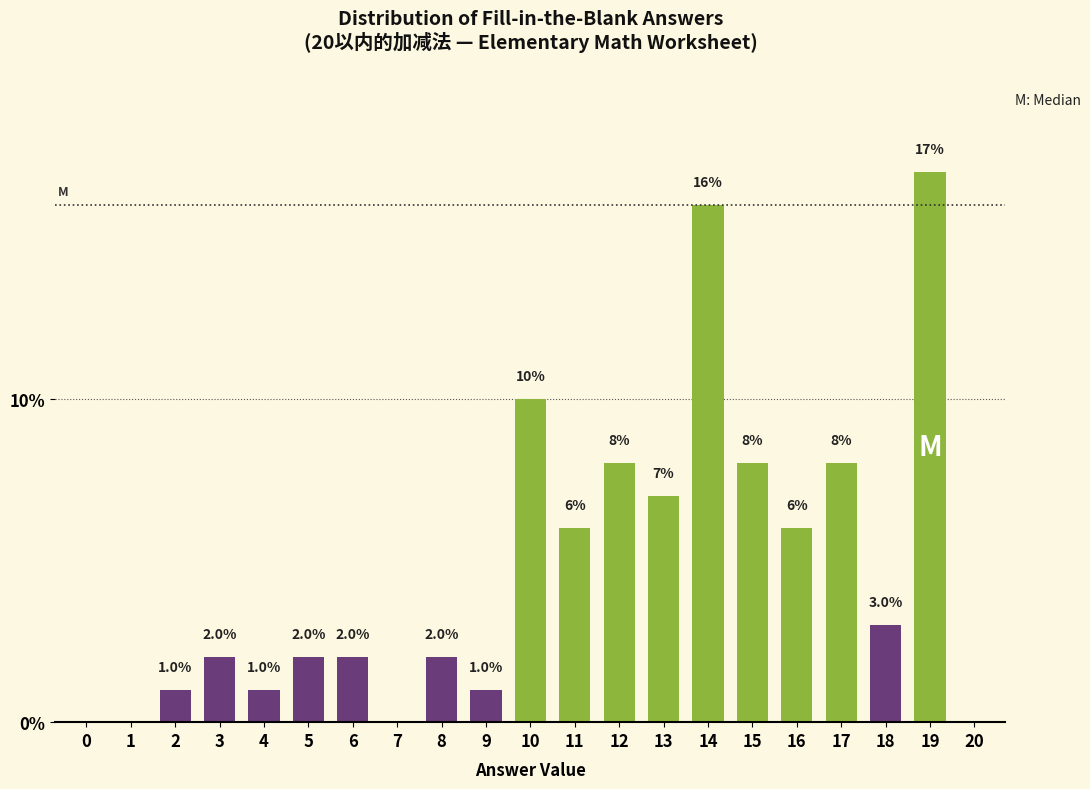

Reading left to right, list all the values displayed in this chart.

0=0.0	1=0.0	2=1.0	3=2.0	4=1.0	5=2.0	6=2.0	7=0.0	8=2.0	9=1.0	10=10.0	11=6.0	12=8.0	13=7.0	14=16.0	15=8.0	16=6.0	17=8.0	18=3.0	19=17.0	20=0.0